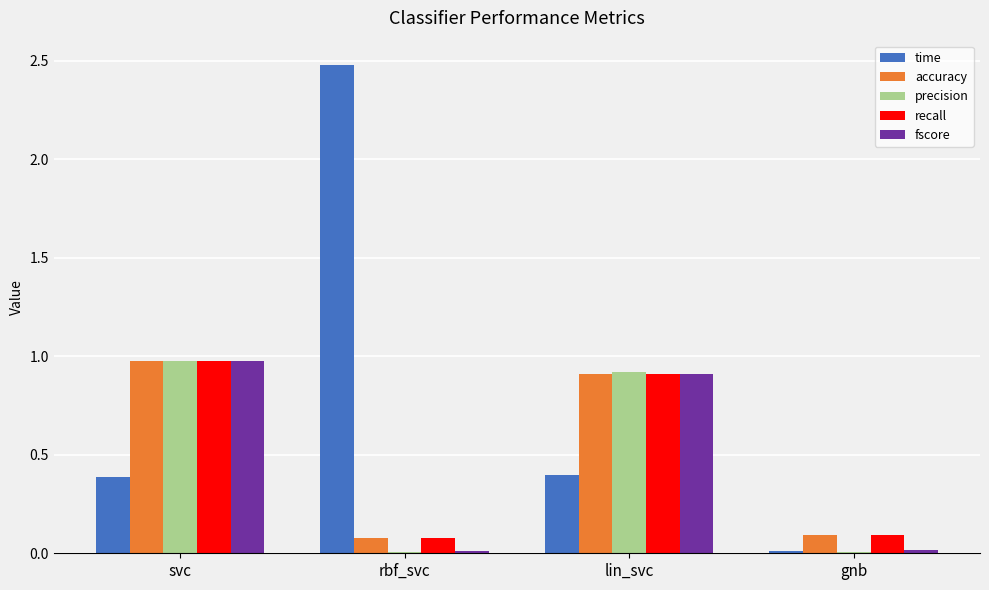

What is the sum of all recall values?

2.1